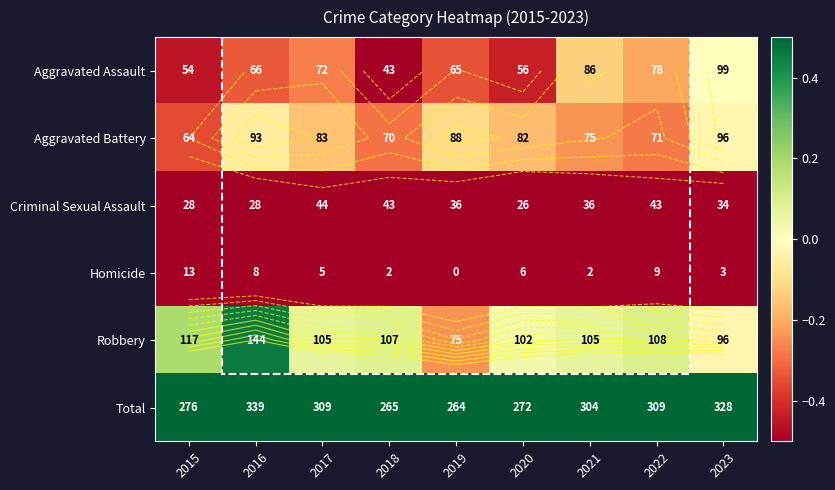

At which category is the sum across all series the highest?

2016